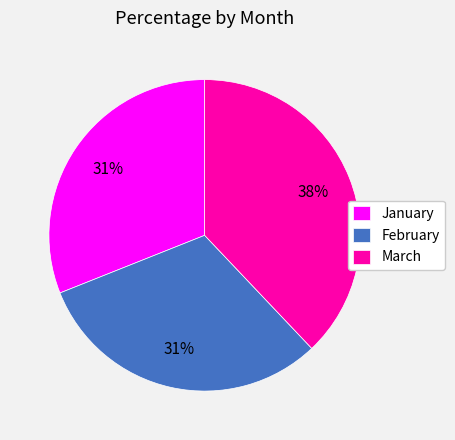

Do February and March together represent more than half of the pie?

Yes